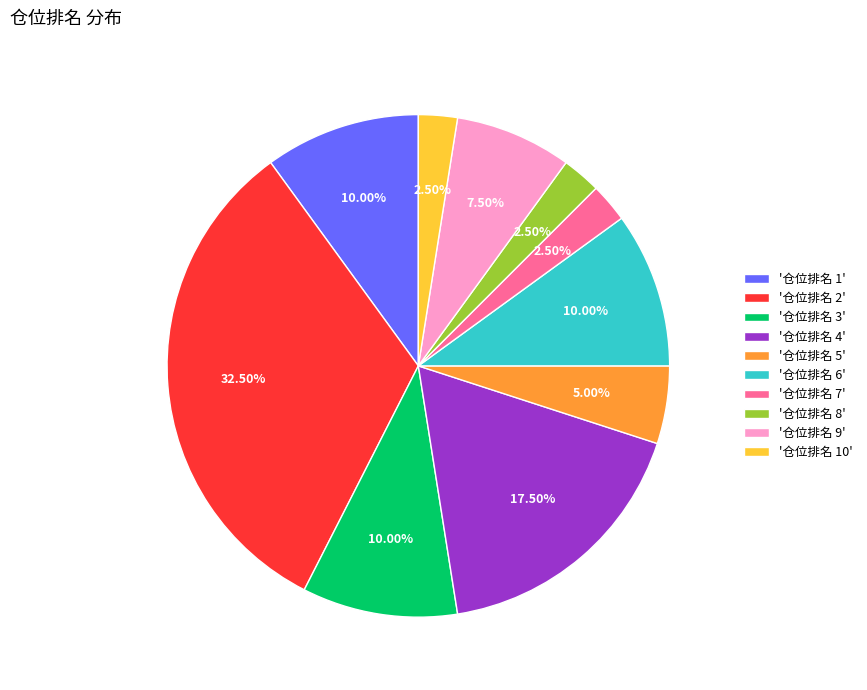

Between '仓位排名 7' and '仓位排名 5', which is larger?

'仓位排名 5'